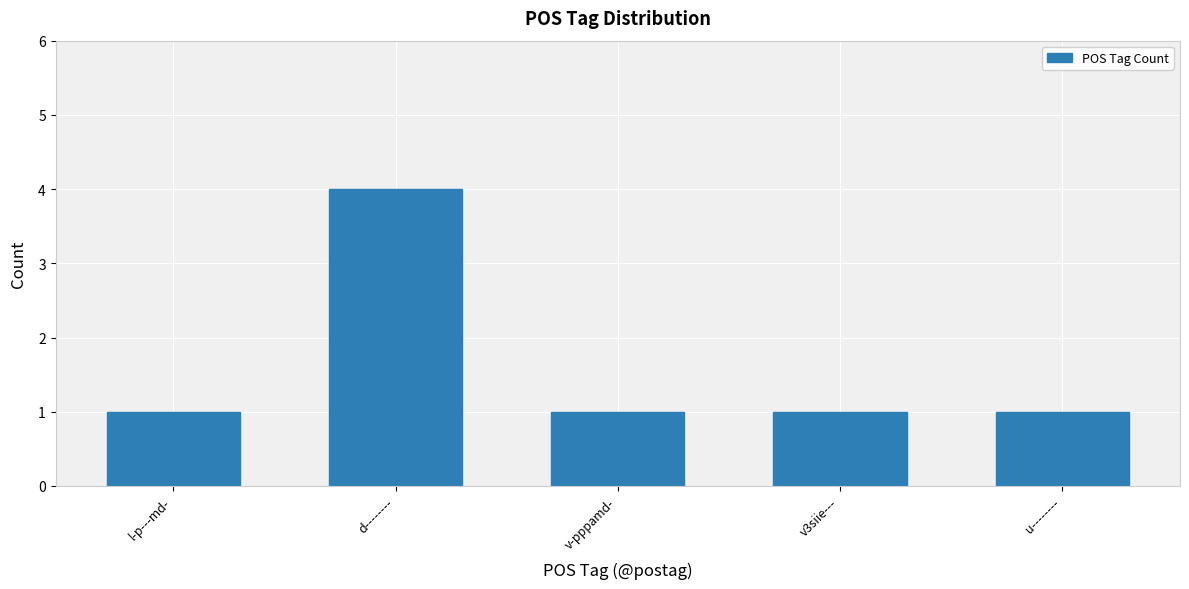

Reading left to right, list all the values displayed in this chart.

l-p---md-=1	d--------=4	v-pppamd-=1	v3siie---=1	u--------=1